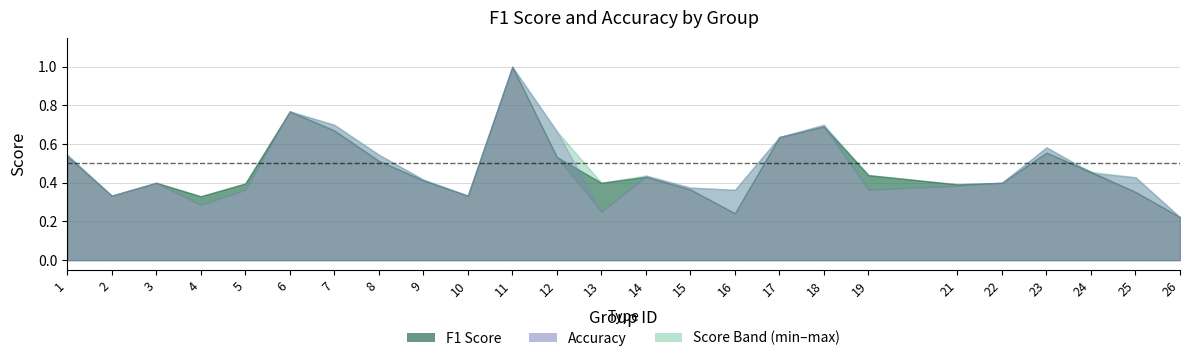

After their last crossing, which series has the higher values: f1 or accuracy?

accuracy